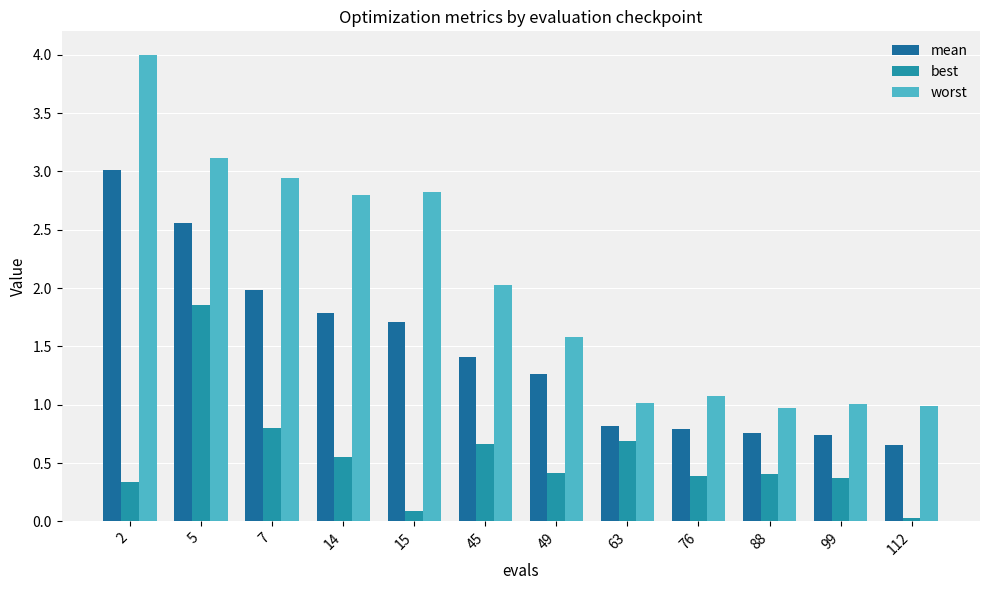

What is the sum of the mean values at 15 and 14?

3.5